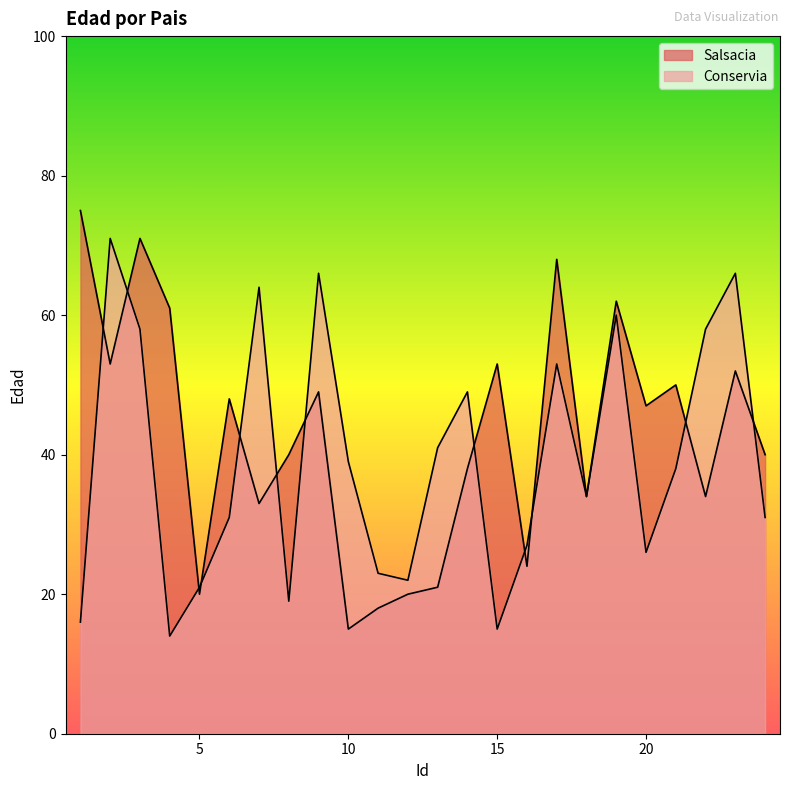

How many lines are shown in the chart?

2